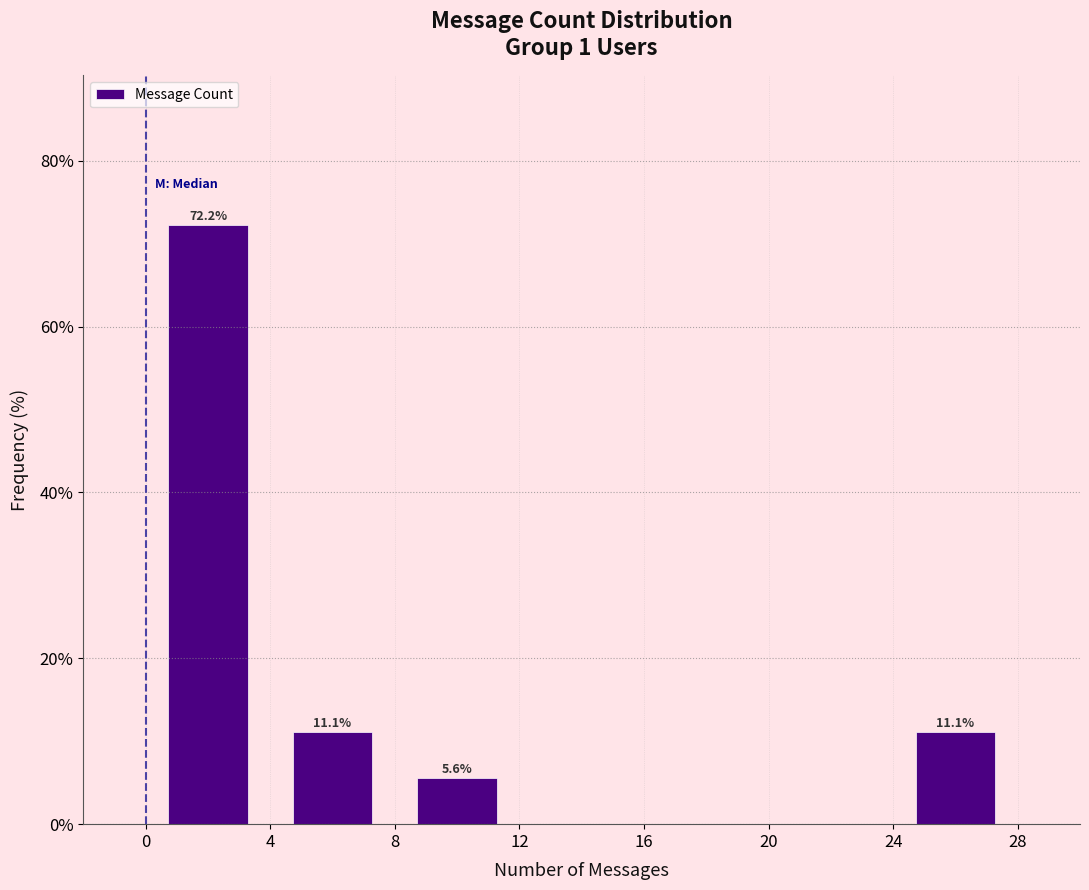

Which range on the x-axis has the tallest bar?

0 to 4